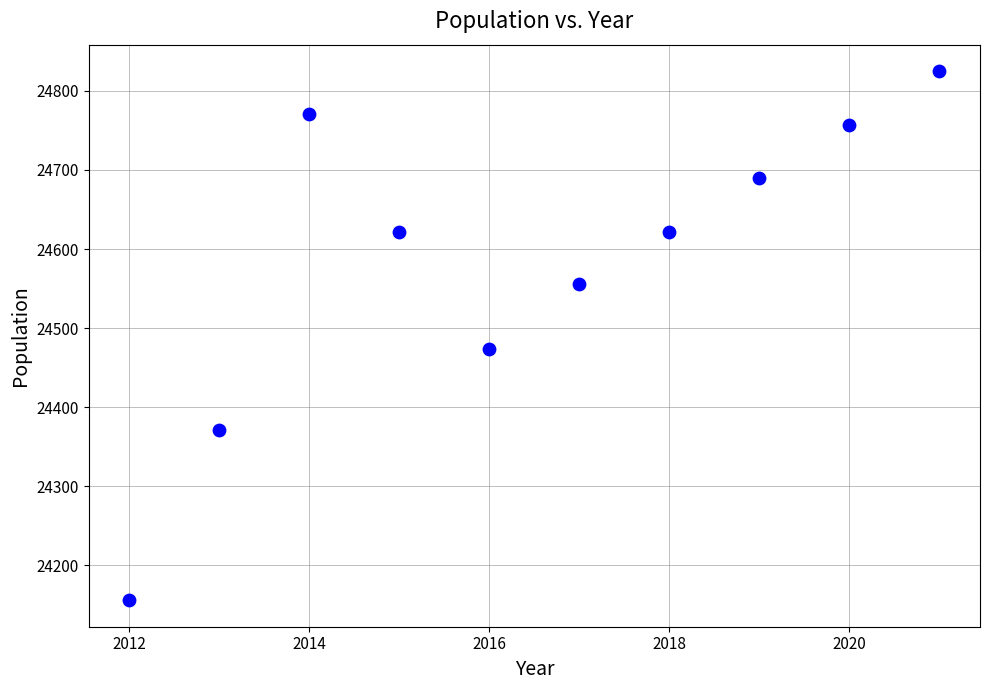

What is the average X value?

2016